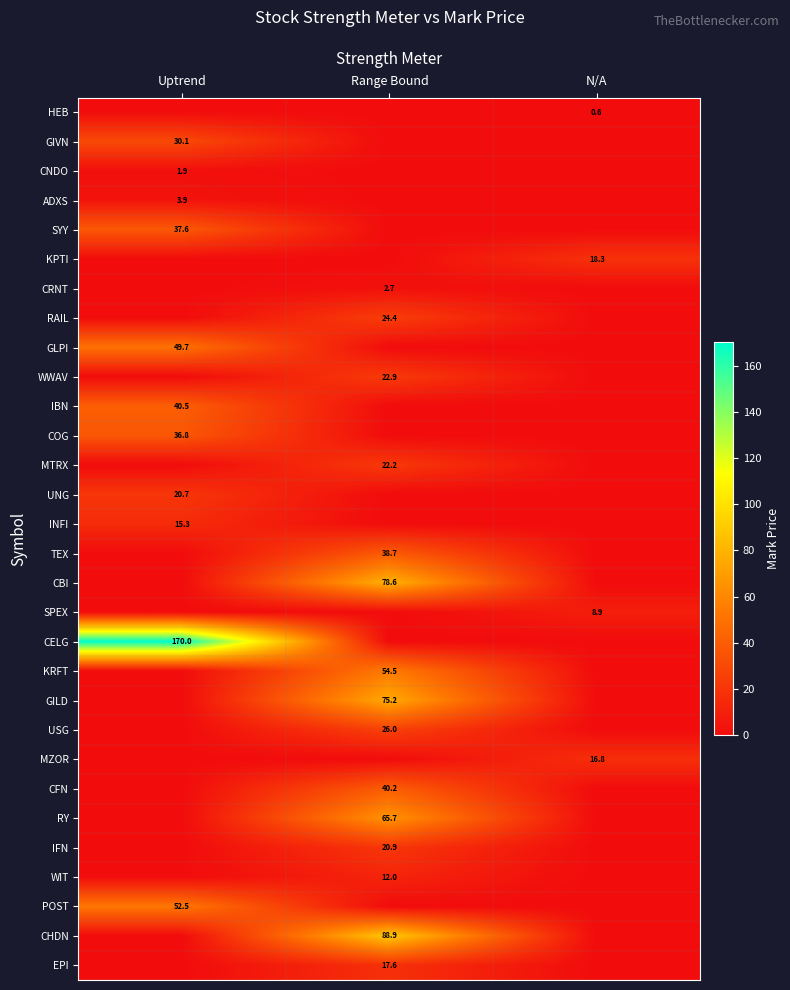

Which has a higher value, Uptrend or Range Bound?

Uptrend